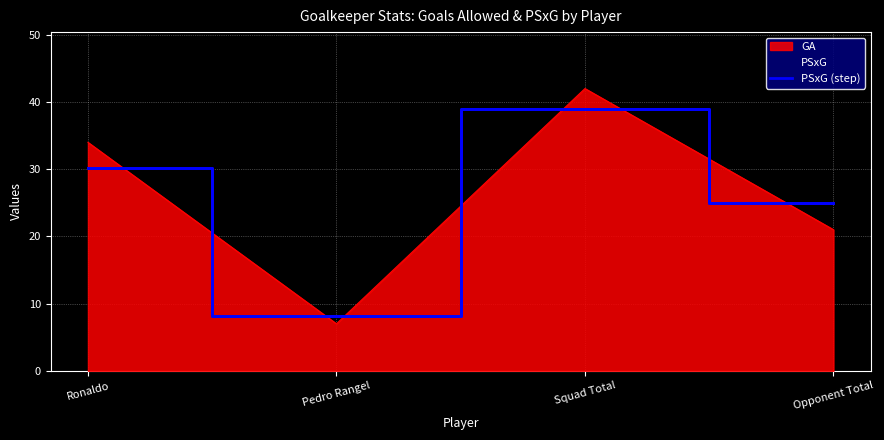

Reading left to right, what are all the values shown in this chart?

Ronaldo=30.2	Pedro Rangel=8.2	Squad Total=39.0	Opponent Total=25.0